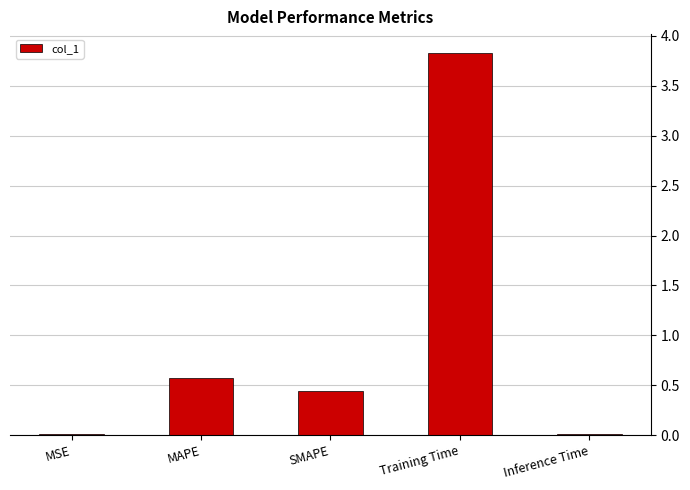

What is the change in value from MAPE to Inference Time?

-0.6